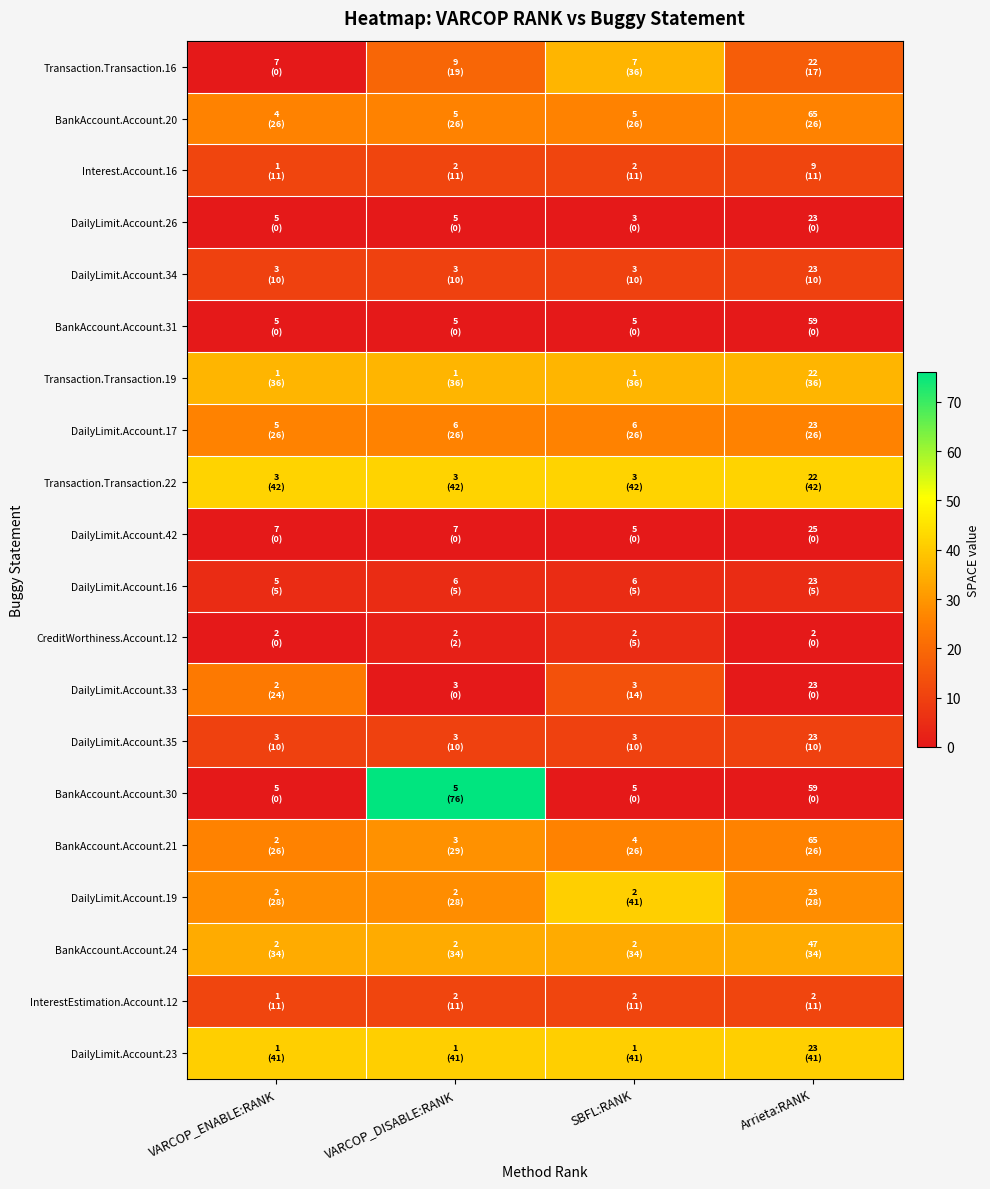

Reading left to right, transcribe all the data shown in this chart.

Transaction.Transaction.16: VARCOP_ENABLE:RANK=0	VARCOP_DISABLE:RANK=19	SBFL:RANK=36	Arrieta:RANK=17
BankAccount.Account.20: VARCOP_ENABLE:RANK=26	VARCOP_DISABLE:RANK=26	SBFL:RANK=26	Arrieta:RANK=26
Interest.Account.16: VARCOP_ENABLE:RANK=11	VARCOP_DISABLE:RANK=11	SBFL:RANK=11	Arrieta:RANK=11
DailyLimit.Account.26: VARCOP_ENABLE:RANK=0	VARCOP_DISABLE:RANK=0	SBFL:RANK=0	Arrieta:RANK=0
DailyLimit.Account.34: VARCOP_ENABLE:RANK=10	VARCOP_DISABLE:RANK=10	SBFL:RANK=10	Arrieta:RANK=10
BankAccount.Account.31: VARCOP_ENABLE:RANK=0	VARCOP_DISABLE:RANK=0	SBFL:RANK=0	Arrieta:RANK=0
Transaction.Transaction.19: VARCOP_ENABLE:RANK=36	VARCOP_DISABLE:RANK=36	SBFL:RANK=36	Arrieta:RANK=36
DailyLimit.Account.17: VARCOP_ENABLE:RANK=26	VARCOP_DISABLE:RANK=26	SBFL:RANK=26	Arrieta:RANK=26
Transaction.Transaction.22: VARCOP_ENABLE:RANK=42	VARCOP_DISABLE:RANK=42	SBFL:RANK=42	Arrieta:RANK=42
DailyLimit.Account.42: VARCOP_ENABLE:RANK=0	VARCOP_DISABLE:RANK=0	SBFL:RANK=0	Arrieta:RANK=0
DailyLimit.Account.16: VARCOP_ENABLE:RANK=5	VARCOP_DISABLE:RANK=5	SBFL:RANK=5	Arrieta:RANK=5
CreditWorthiness.Account.12: VARCOP_ENABLE:RANK=0	VARCOP_DISABLE:RANK=2	SBFL:RANK=5	Arrieta:RANK=0
DailyLimit.Account.33: VARCOP_ENABLE:RANK=24	VARCOP_DISABLE:RANK=0	SBFL:RANK=14	Arrieta:RANK=0
DailyLimit.Account.35: VARCOP_ENABLE:RANK=10	VARCOP_DISABLE:RANK=10	SBFL:RANK=10	Arrieta:RANK=10
BankAccount.Account.30: VARCOP_ENABLE:RANK=0	VARCOP_DISABLE:RANK=76	SBFL:RANK=0	Arrieta:RANK=0
BankAccount.Account.21: VARCOP_ENABLE:RANK=26	VARCOP_DISABLE:RANK=29	SBFL:RANK=26	Arrieta:RANK=26
DailyLimit.Account.19: VARCOP_ENABLE:RANK=28	VARCOP_DISABLE:RANK=28	SBFL:RANK=41	Arrieta:RANK=28
BankAccount.Account.24: VARCOP_ENABLE:RANK=34	VARCOP_DISABLE:RANK=34	SBFL:RANK=34	Arrieta:RANK=34
InterestEstimation.Account.12: VARCOP_ENABLE:RANK=11	VARCOP_DISABLE:RANK=11	SBFL:RANK=11	Arrieta:RANK=11
DailyLimit.Account.23: VARCOP_ENABLE:RANK=41	VARCOP_DISABLE:RANK=41	SBFL:RANK=41	Arrieta:RANK=41